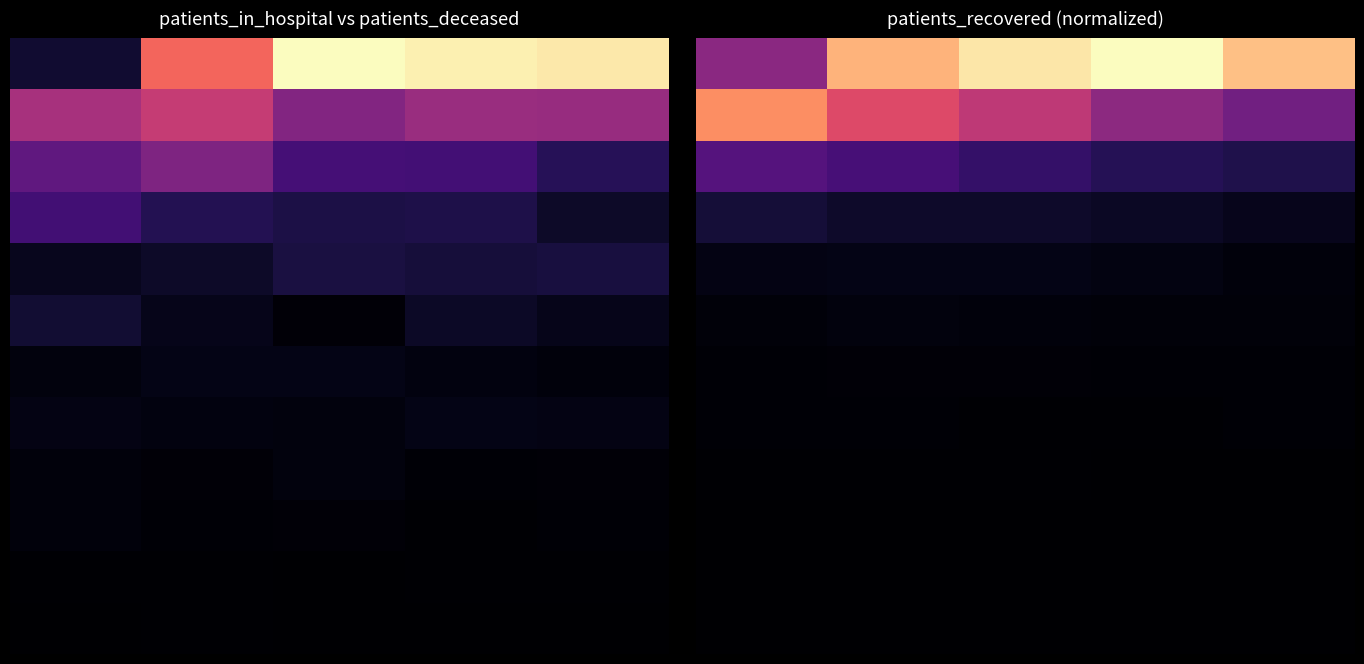

Which has a higher value, 2 or 3?

3